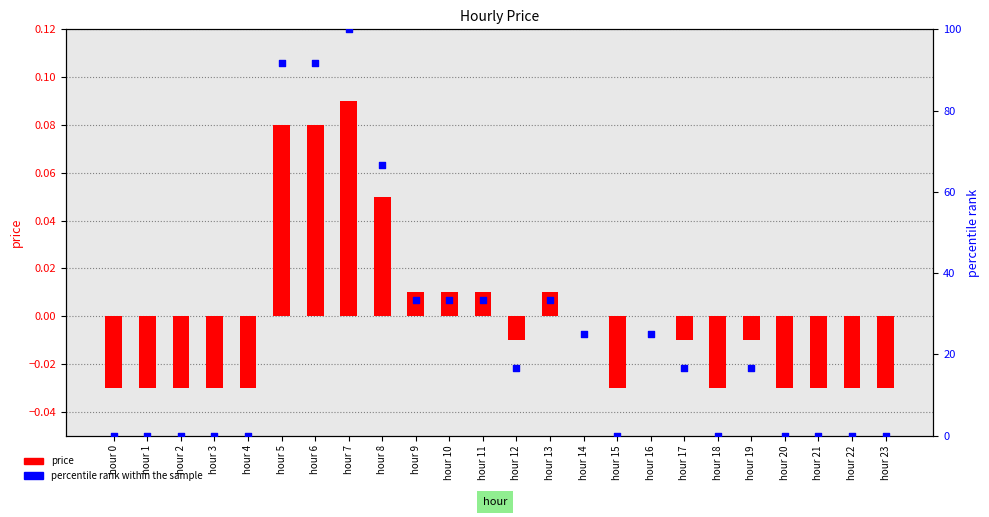

What are all the series names shown in the legend?

price, percentile rank within the sample